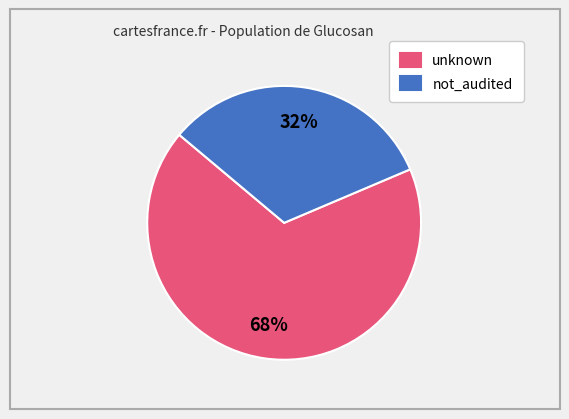

Is it true that not_audited is 32% of the pie?

True